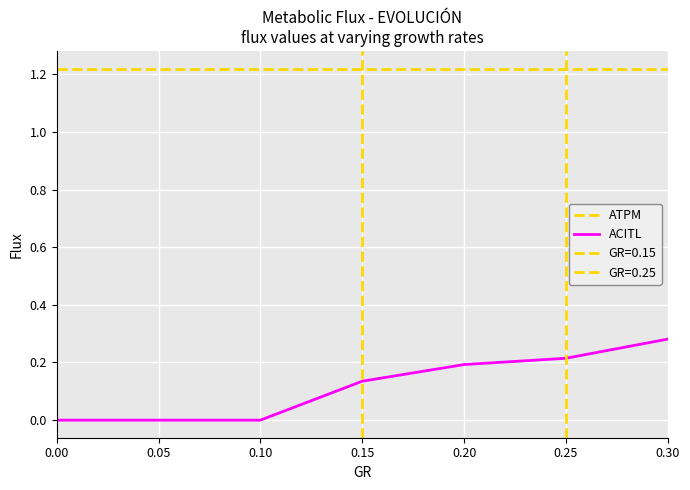

Reading left to right, extract all data points from this chart.

ATPM: 1.2	1.2	1.2	1.2	1.2	1.2	1.2
ACITL: 0.0	0.0	0.0	0.1	0.2	0.2	0.3